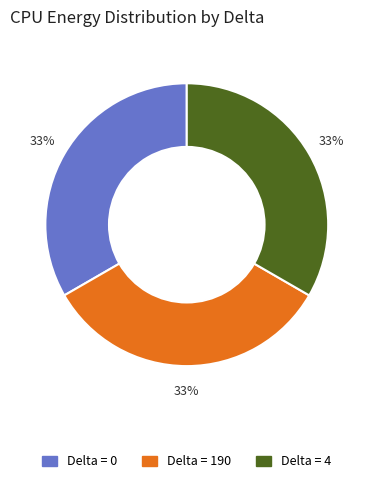

Does any single category account for the majority?

No